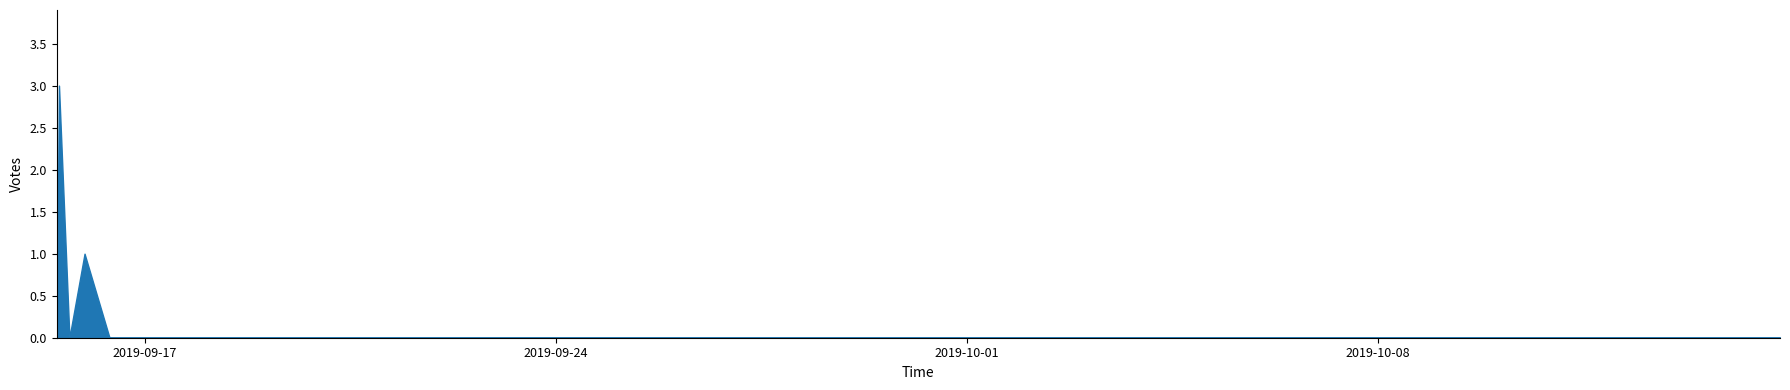

The value at 2019-09-16 12:43 is 0. True or false?

True